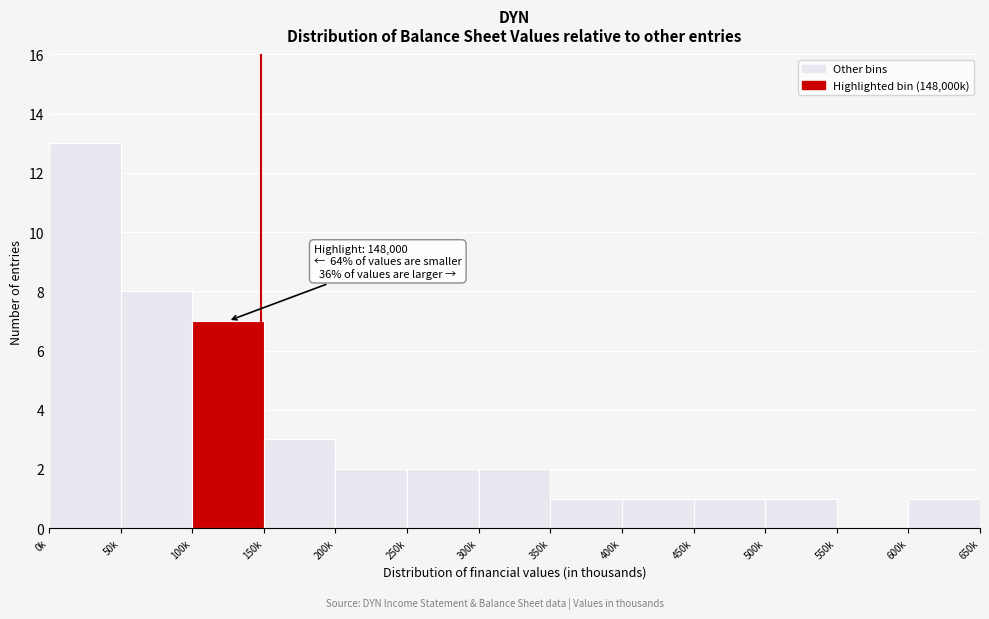

Reading left to right, transcribe all the data shown in this chart.

0k=13	50k=8	100k=7	150k=3	200k=2	250k=2	300k=2	350k=1	400k=1	450k=1	500k=1	550k=0	600k=1